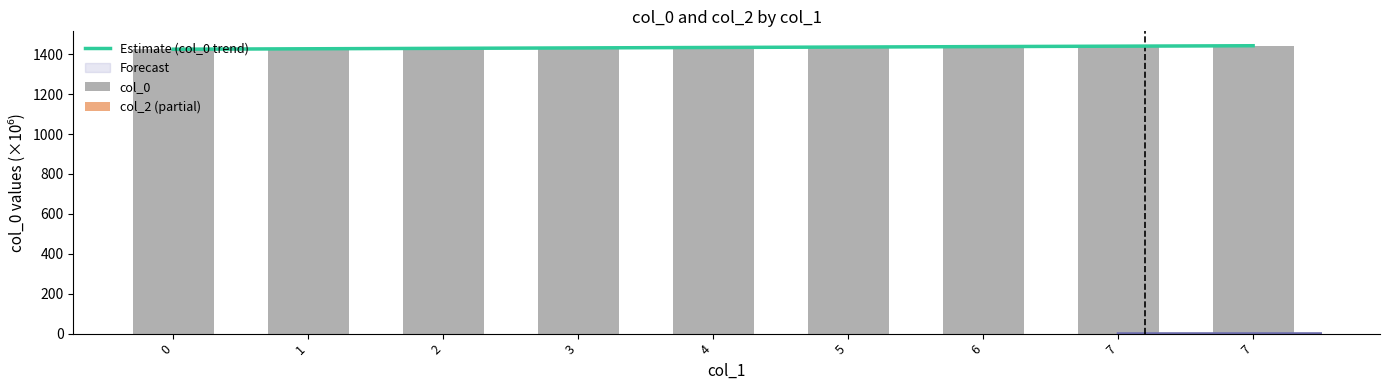

How many bars are there in total?

9